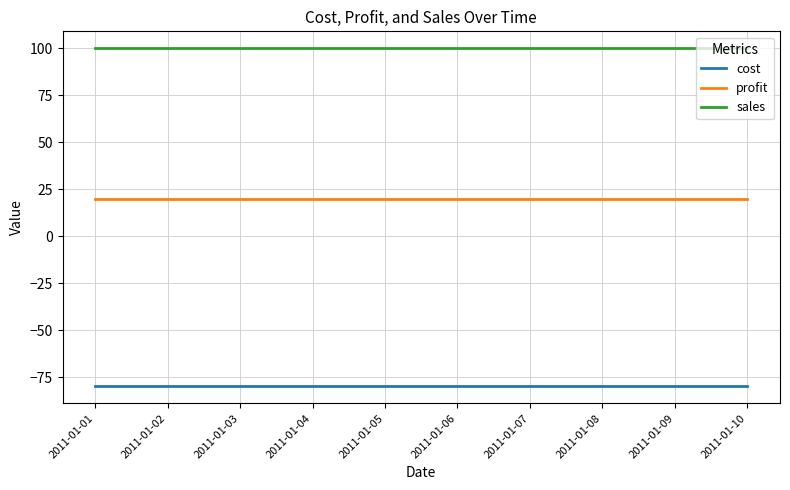

Reading left to right, what are all the values shown in this chart?

cost: 2011-01-01=-80	2011-01-02=-80	2011-01-03=-80	2011-01-04=-80	2011-01-05=-80	2011-01-06=-80	2011-01-07=-80	2011-01-08=-80	2011-01-09=-80	2011-01-10=-80
profit: 2011-01-01=20	2011-01-02=20	2011-01-03=20	2011-01-04=20	2011-01-05=20	2011-01-06=20	2011-01-07=20	2011-01-08=20	2011-01-09=20	2011-01-10=20
sales: 2011-01-01=100	2011-01-02=100	2011-01-03=100	2011-01-04=100	2011-01-05=100	2011-01-06=100	2011-01-07=100	2011-01-08=100	2011-01-09=100	2011-01-10=100